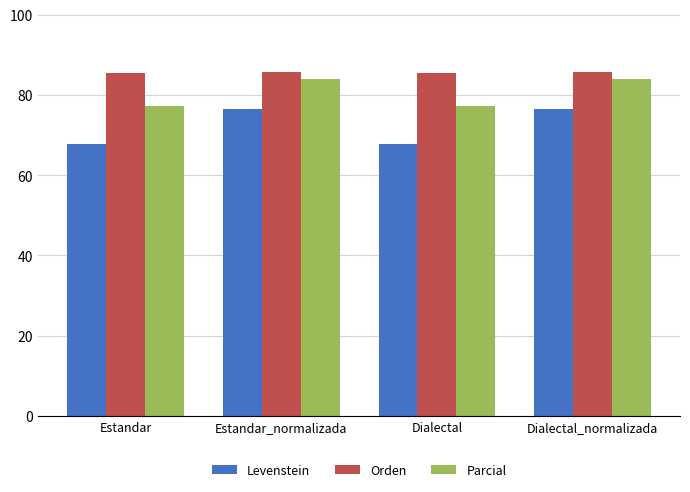

At Estandar, list the series in order from largest to smallest.

Orden, Parcial, Levenstein